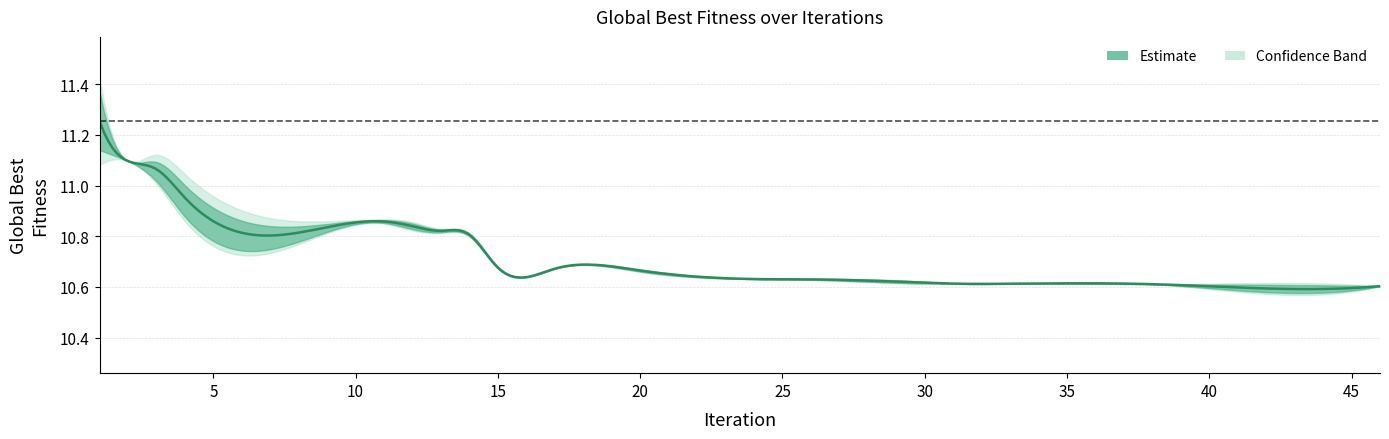

True or false: the data has more than 0 interior local peaks.

False